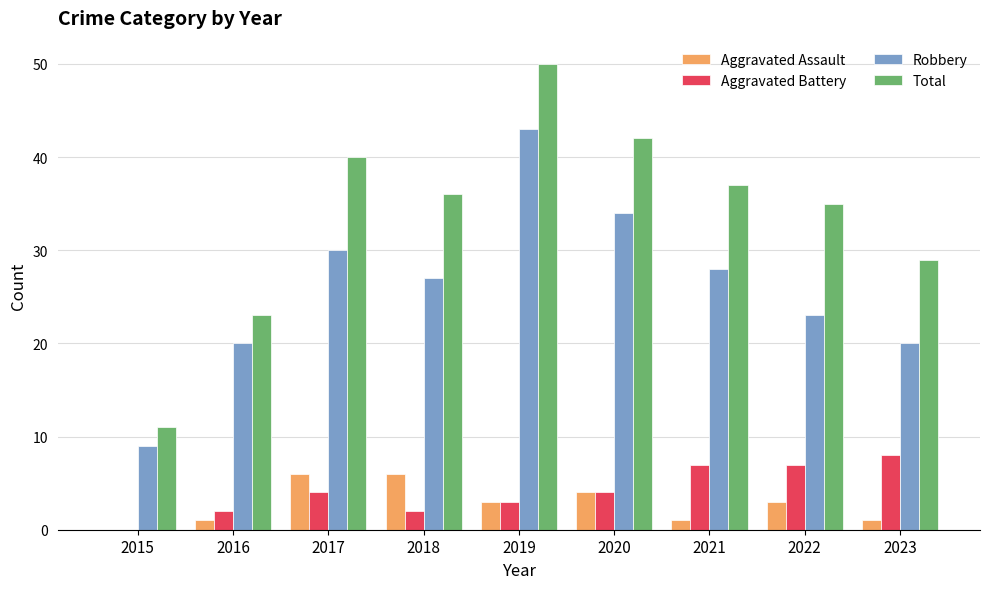

What is the sum of all Robbery values?

234